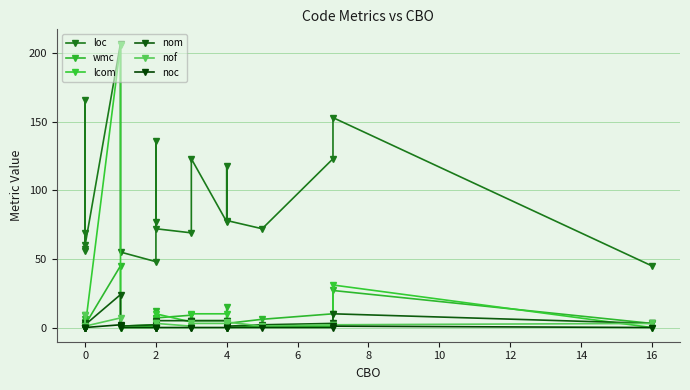

Which series has the largest range (max minus min)?

lcom